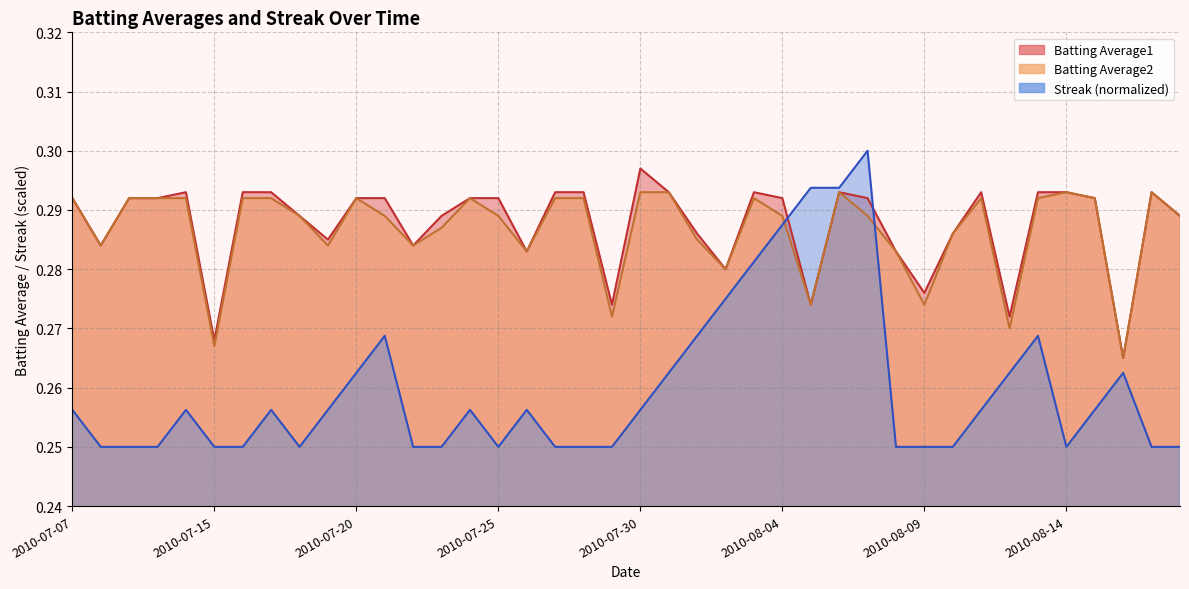

Which series has the largest range (max minus min)?

Streak